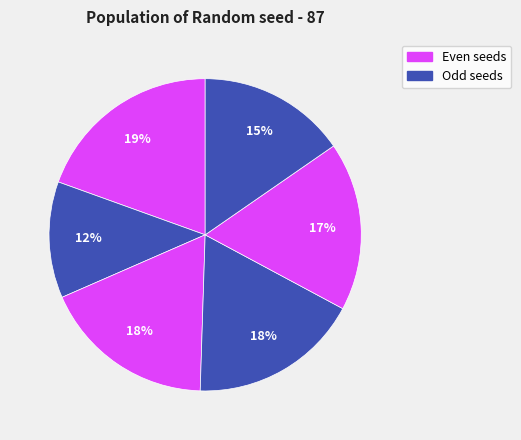

How many segments does this pie chart have?

6